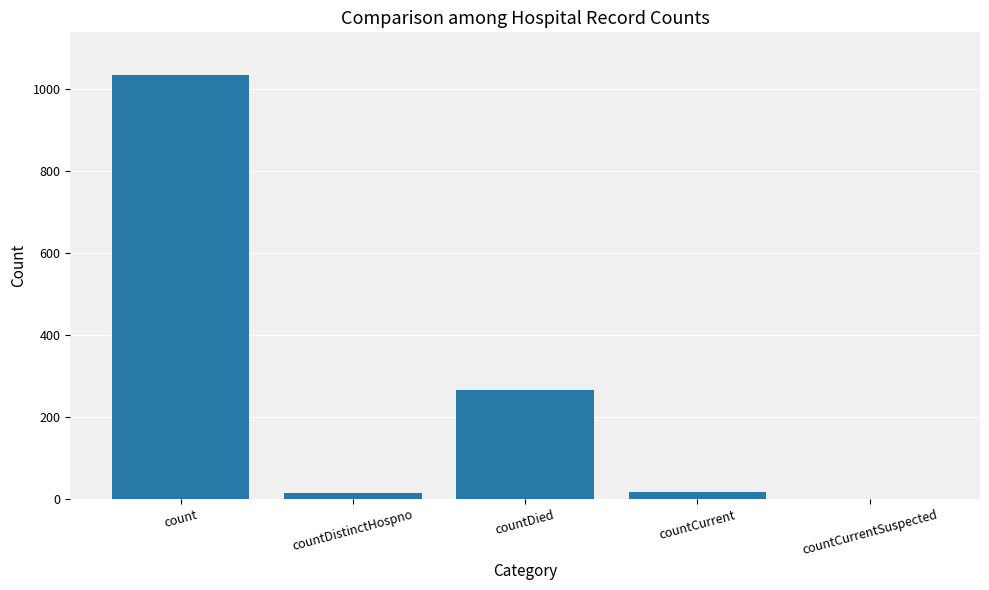

At which label is the value closest to 517?

countDied